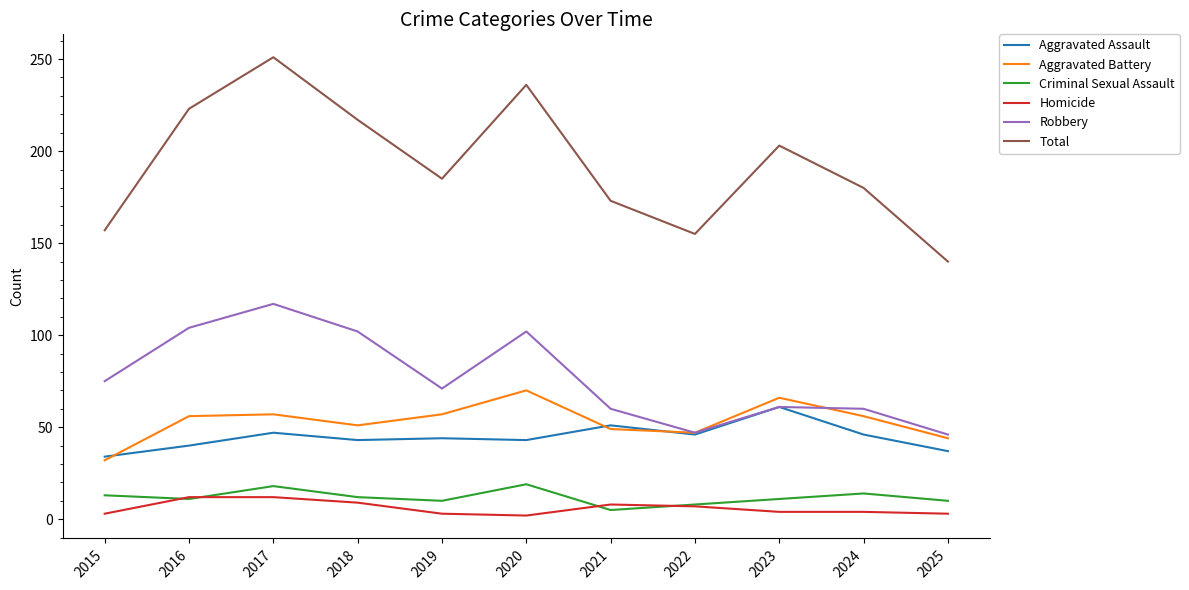

Which series has the largest total across all categories?

Total